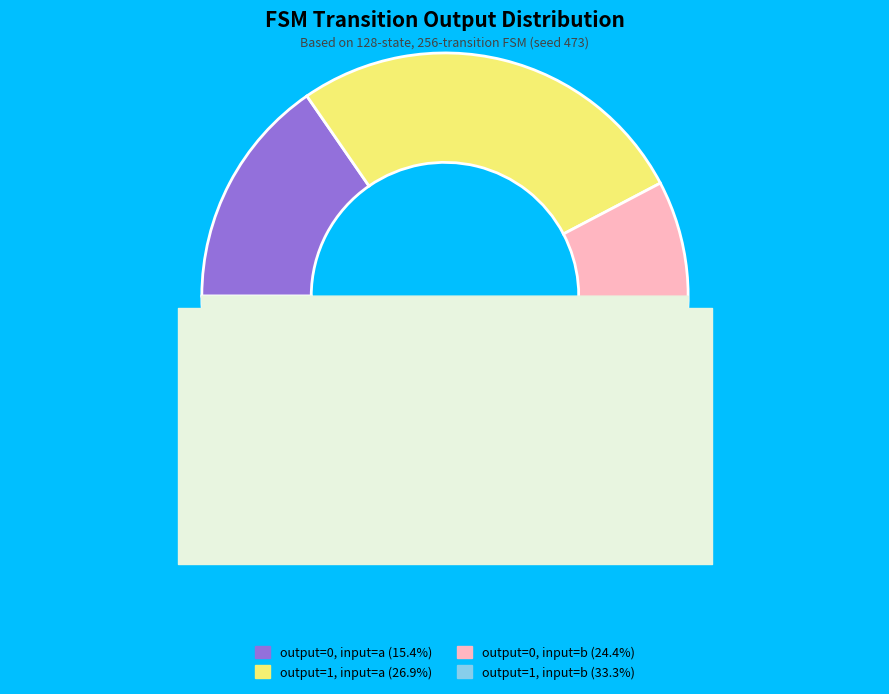

What is the total percentage of output=1, input=b and output=0, input=a?

48.7%